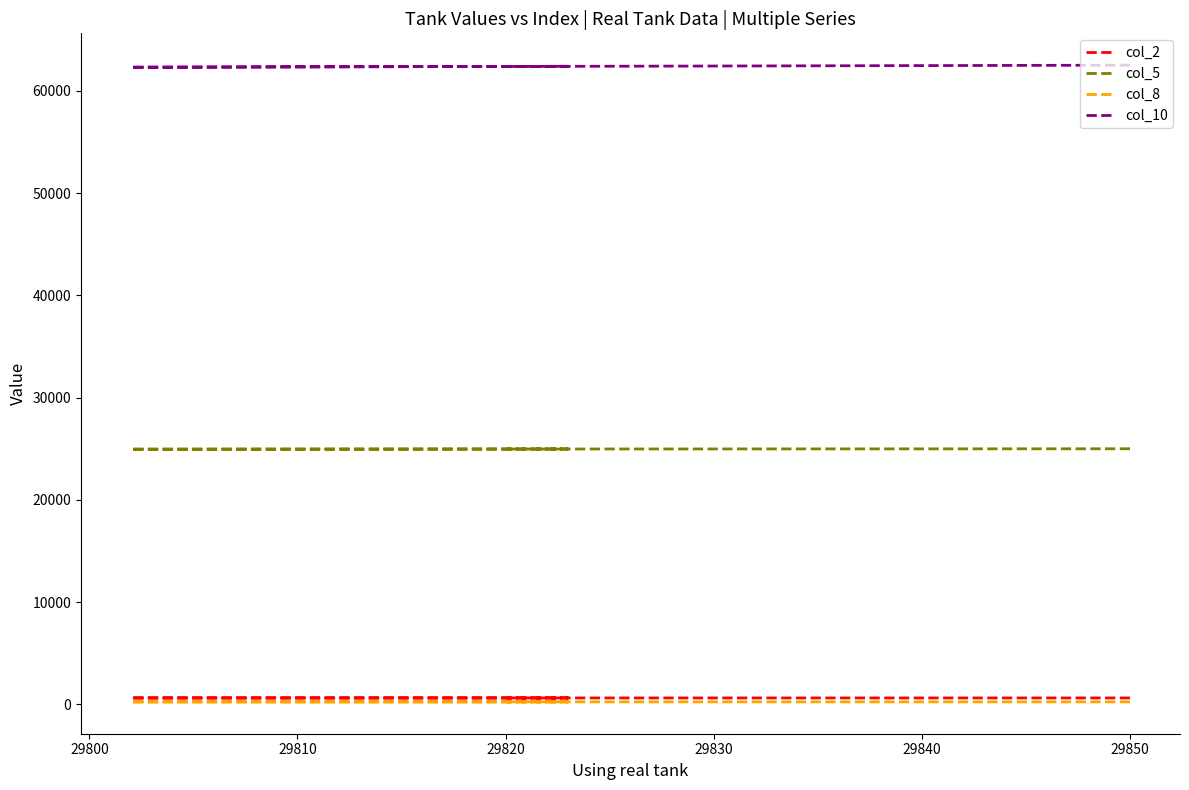

True or false: col_5 and col_2 intersect in this chart.

False